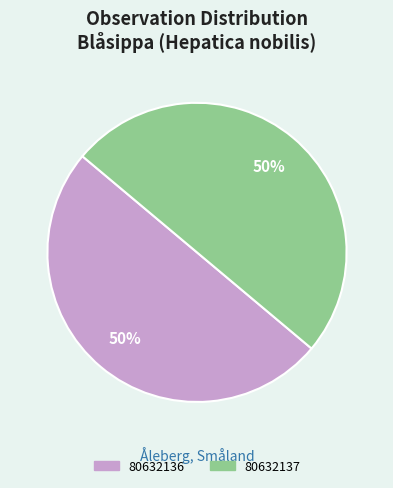

What is the ratio of the value at 80632137 to the value at 80632136?

1.0